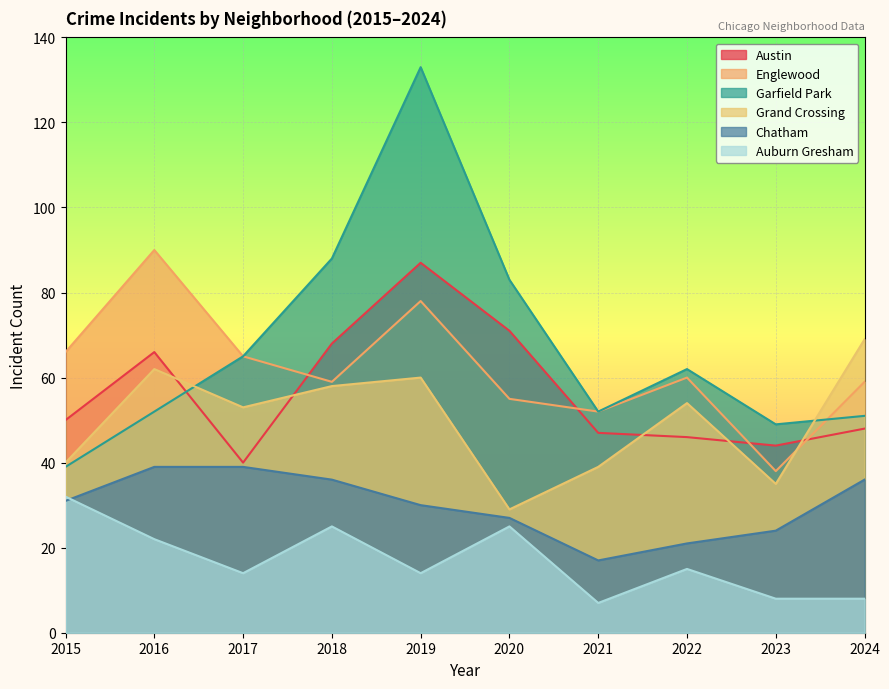

List the series in order of their peak value, lowest first.

Auburn Gresham, Chatham, Grand Crossing, Austin, Englewood, Garfield Park